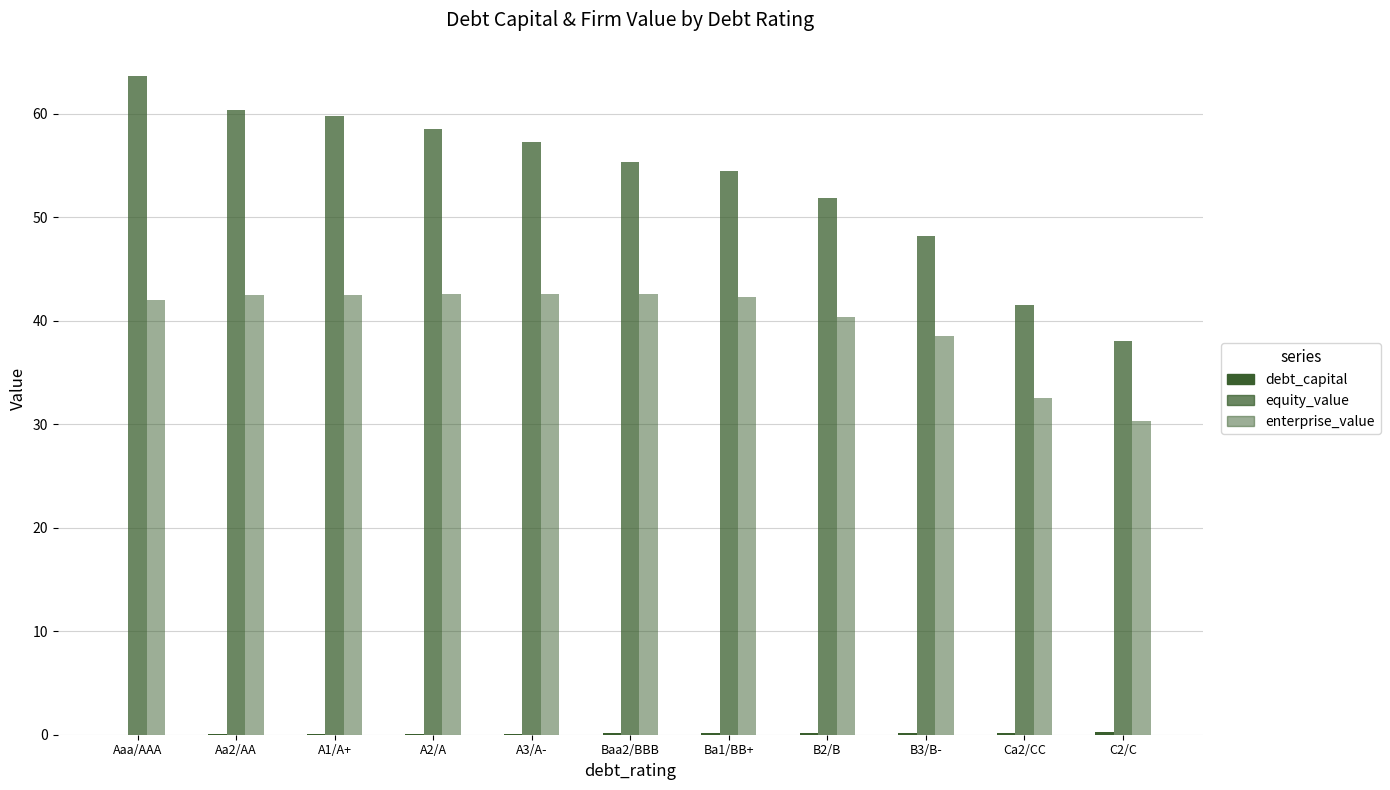

Are the bars horizontal?

No